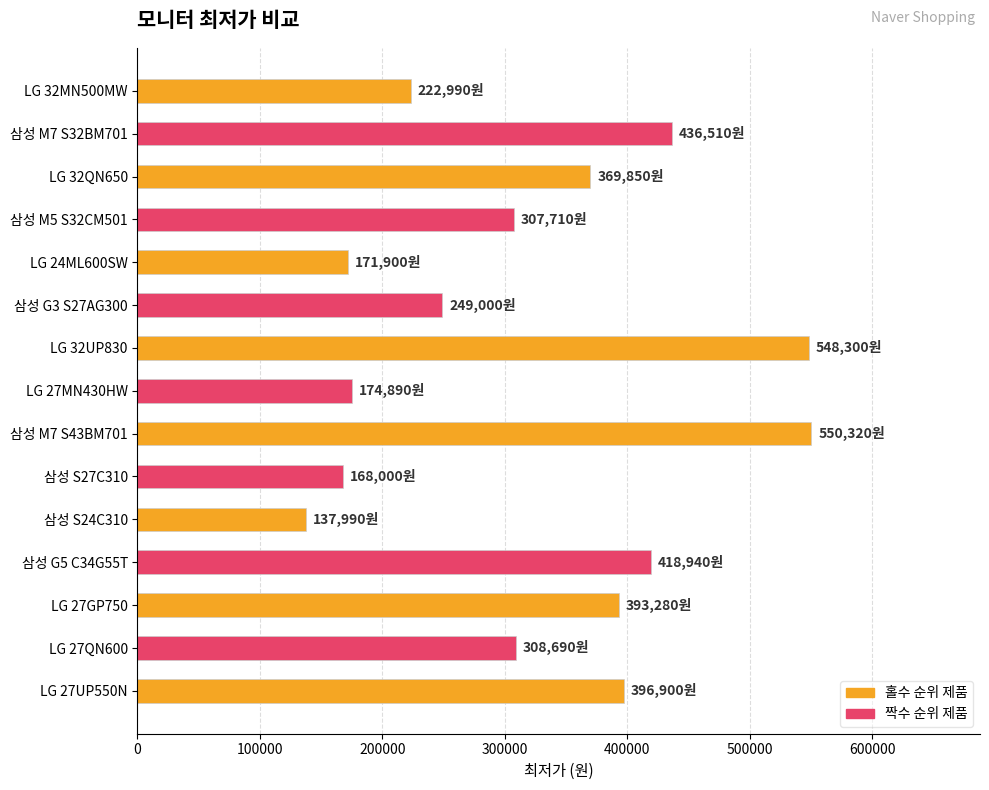

What is the greatest value displayed?

550320